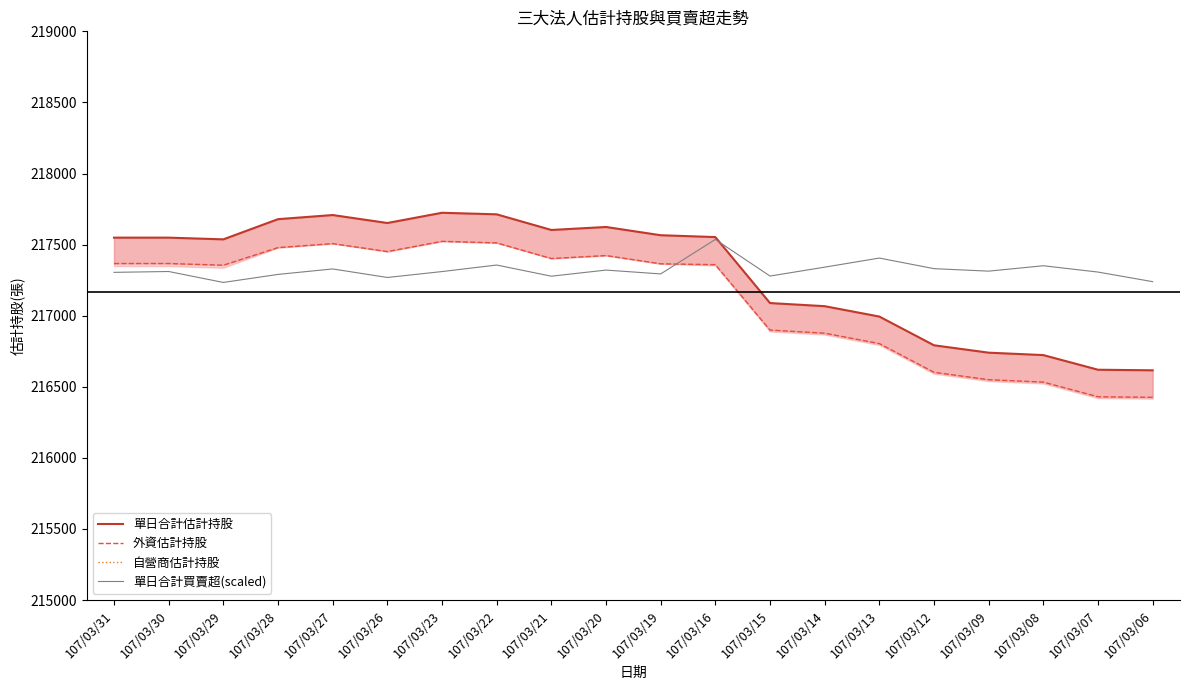

The value of 外資估計持股 at 107/03/21 is 217402.0. True or false?

True